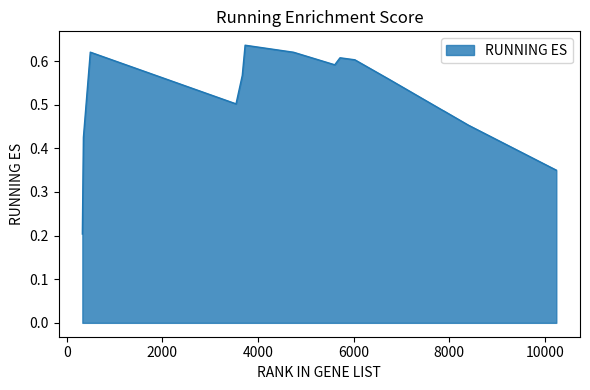

What is the value of the 1st point from the left?

0.2